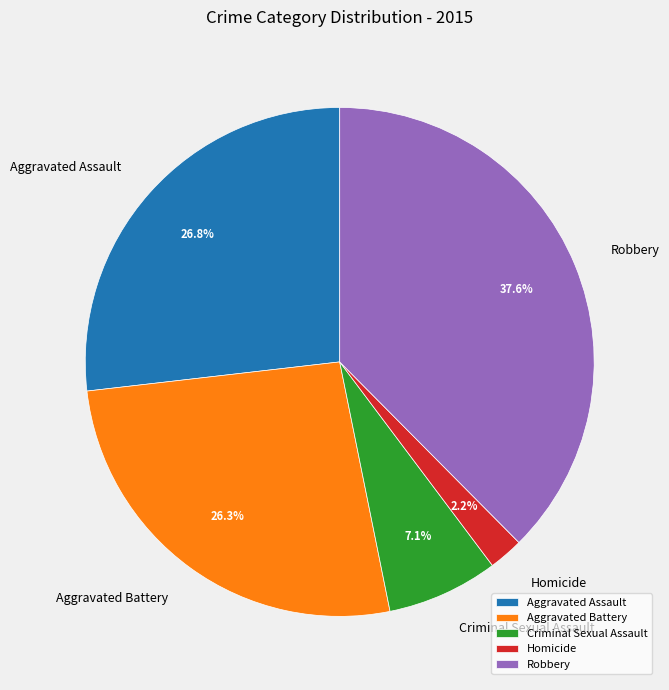

To the nearest percent, what is the average slice percentage?

20%